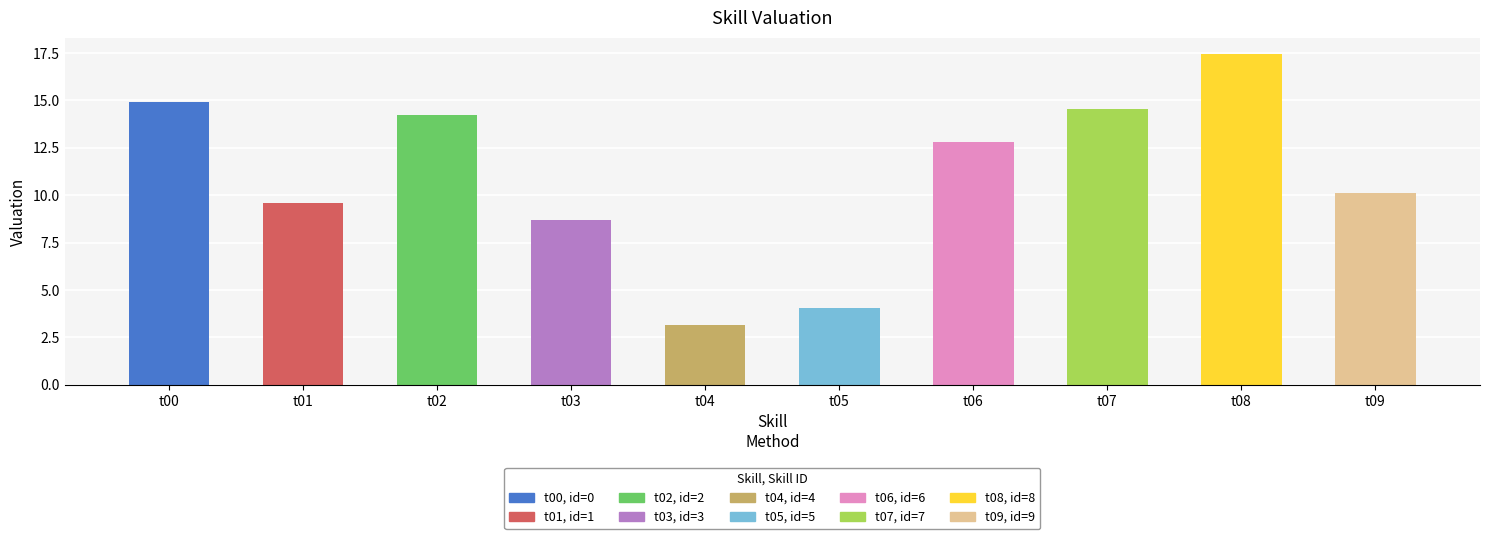

What is the difference between the second highest and second lowest values?

10.8